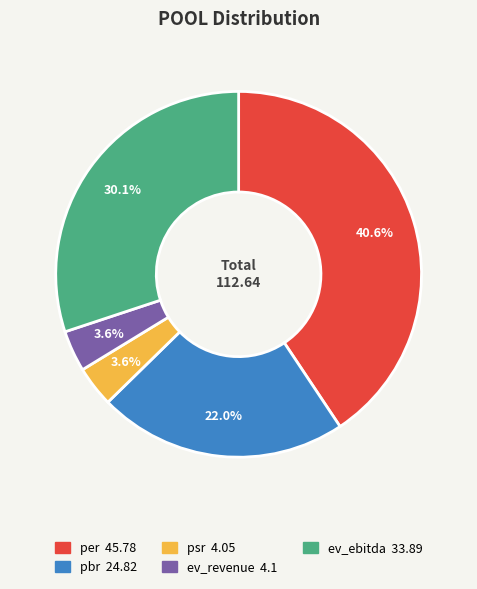

Is there any slice that represents more than half of the pie?

No